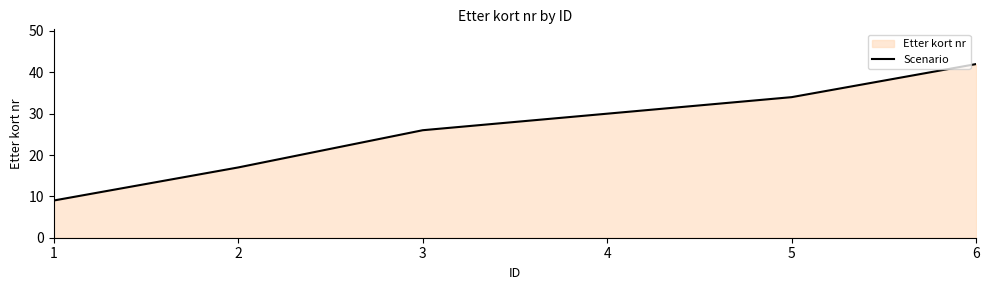

Which label corresponds to the largest value in the chart?

6